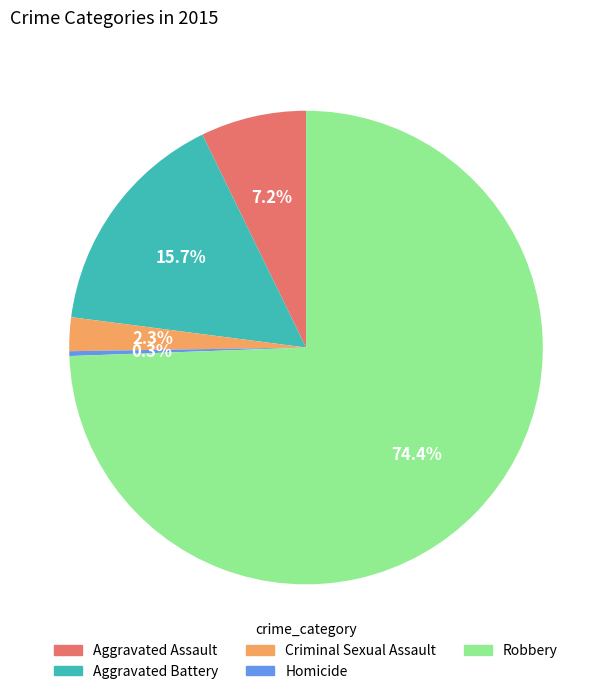

To the nearest percent, what portion does Robbery represent?

74%